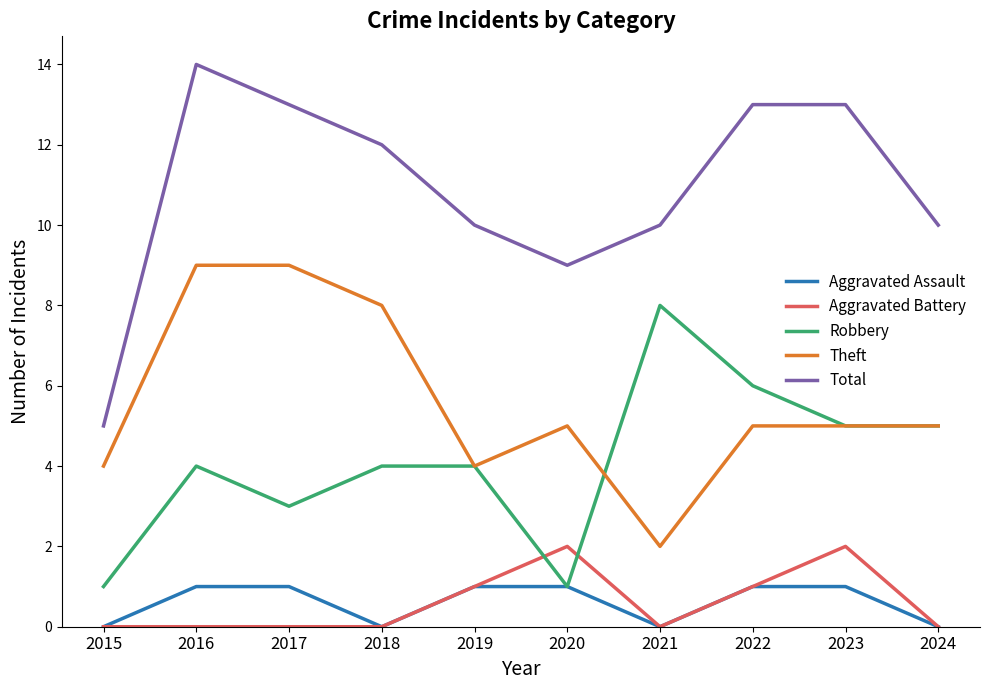

Is the value of Robbery at 2022 greater than the value of Theft at 2017?

No